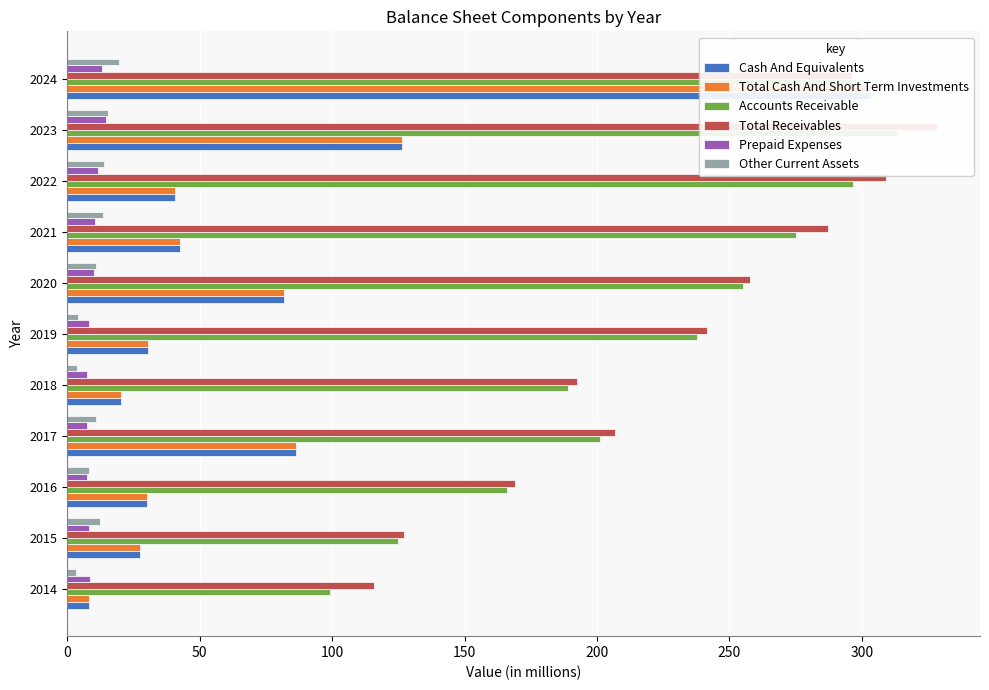

Which has a higher value, 2016 or 2022?

2022